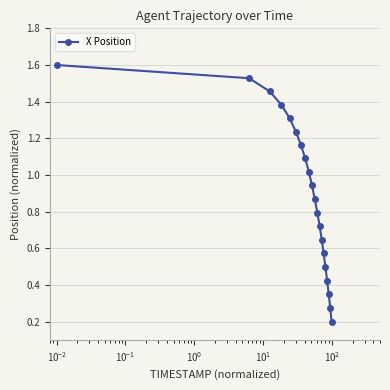

What is the sum of all values?

18.1